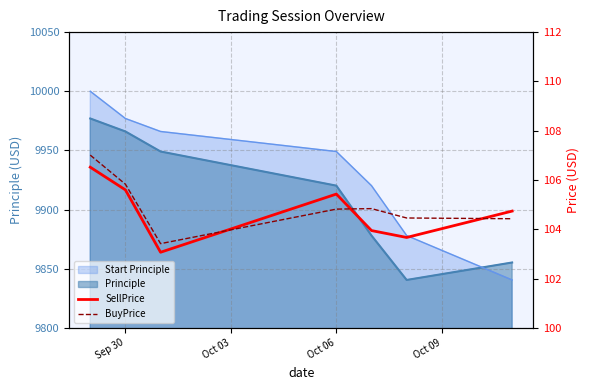

Which series has the widest spread of values?

BuyPrice